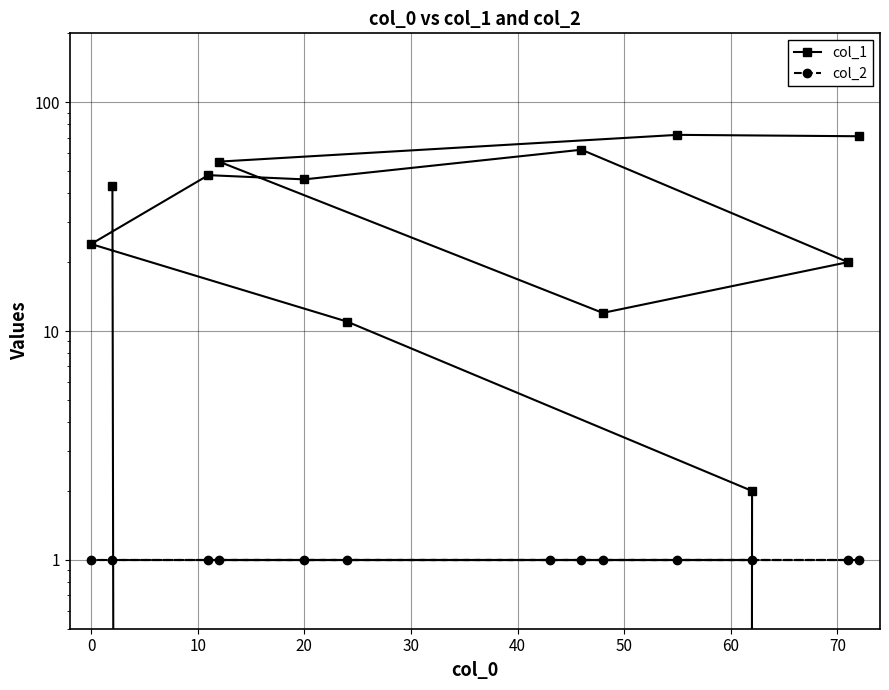

What is the sum of the col_2 values at 20 and 11?

2